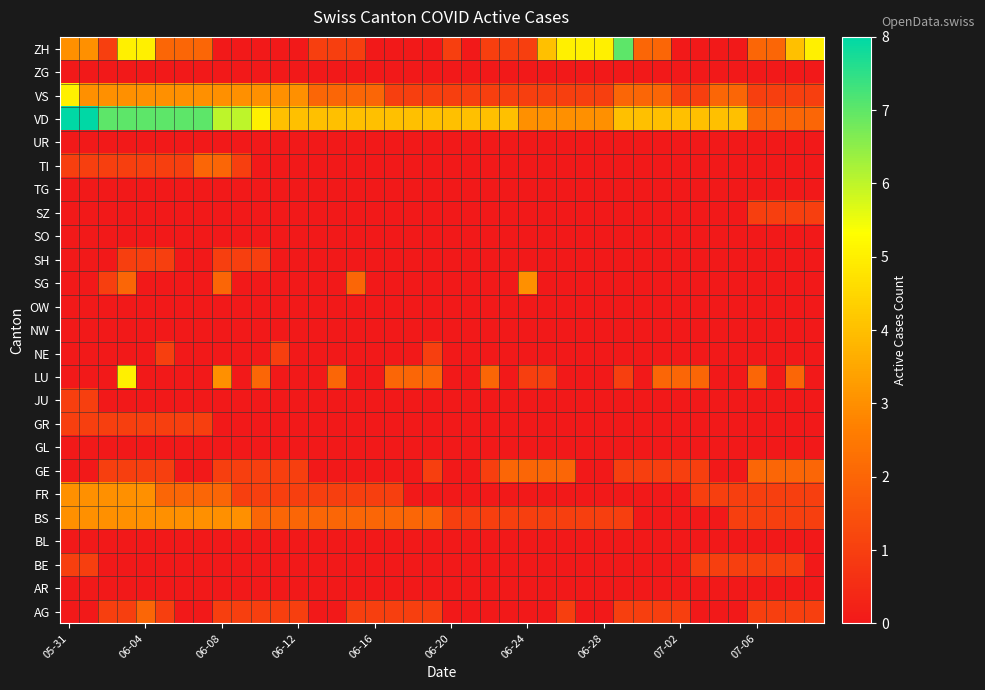

At which category does the chart reach its minimum across all series?

05-31